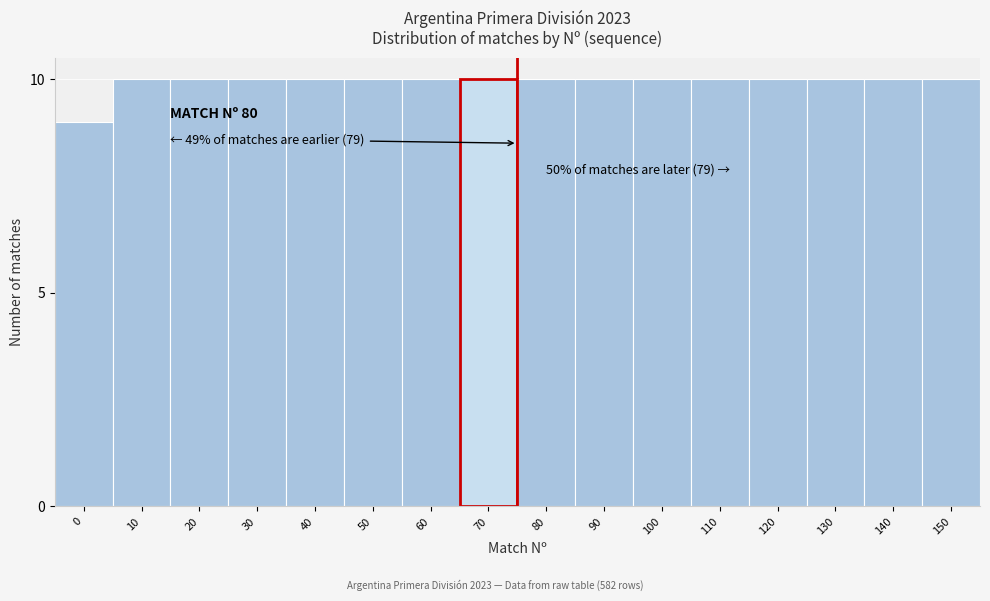

Reading left to right, what are all the values shown in this chart?

0=9	10=10	20=10	30=10	40=10	50=10	60=10	70=10	80=10	90=10	100=10	110=10	120=10	130=10	140=10	150=10